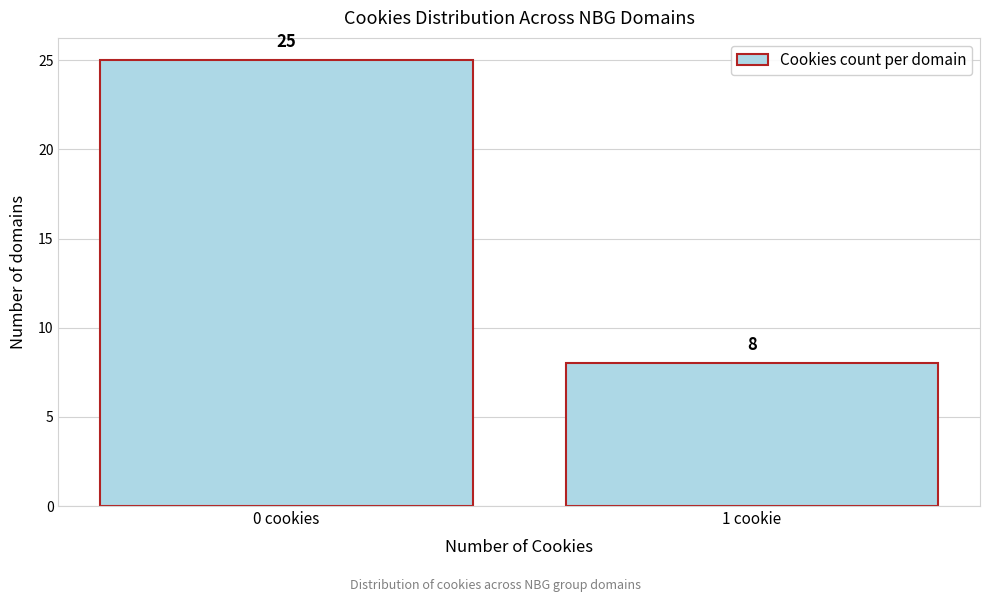

Reading left to right, list all the values displayed in this chart.

25	8